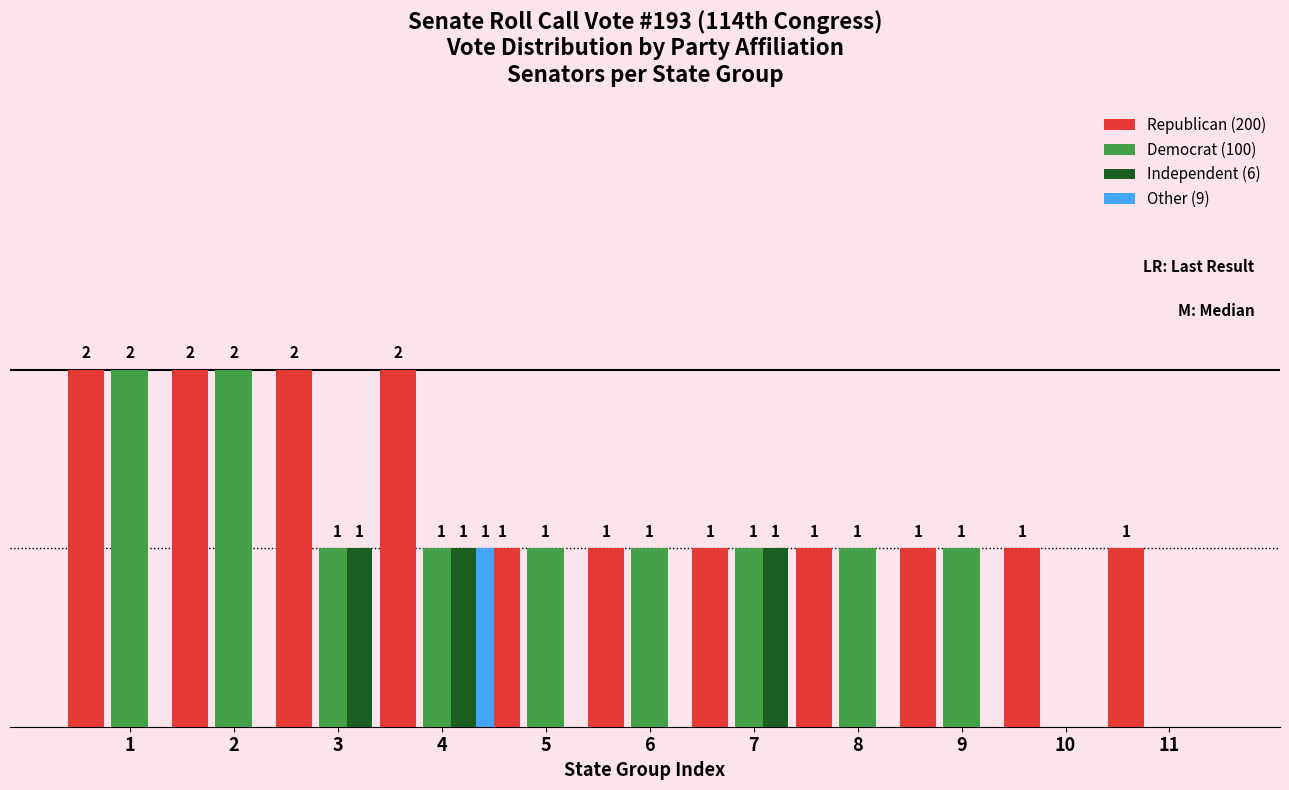

Which series has the largest total across all categories?

Republican (200)